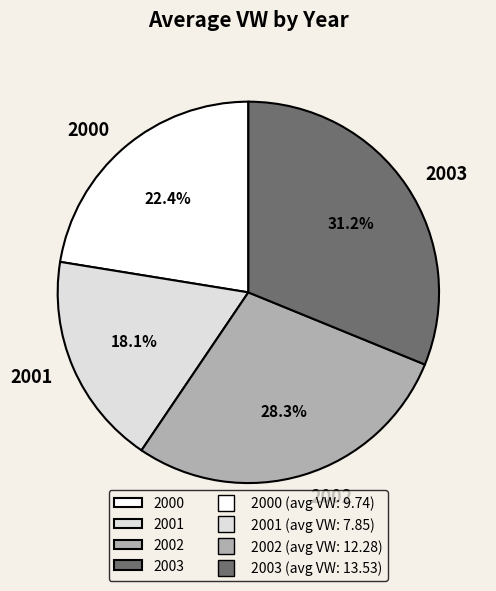

What is the smallest slice in the pie chart?

2001